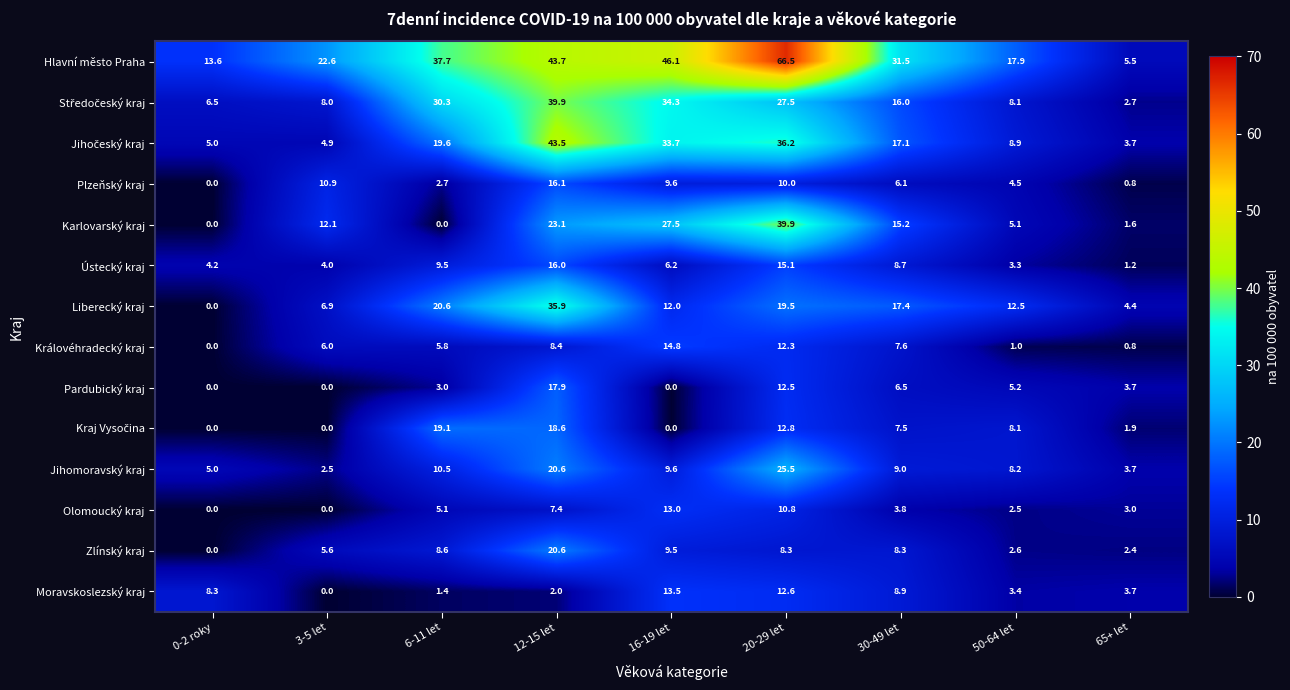

The Hlavní město Praha series shows 18.2 at 30-49 let. True or false?

False